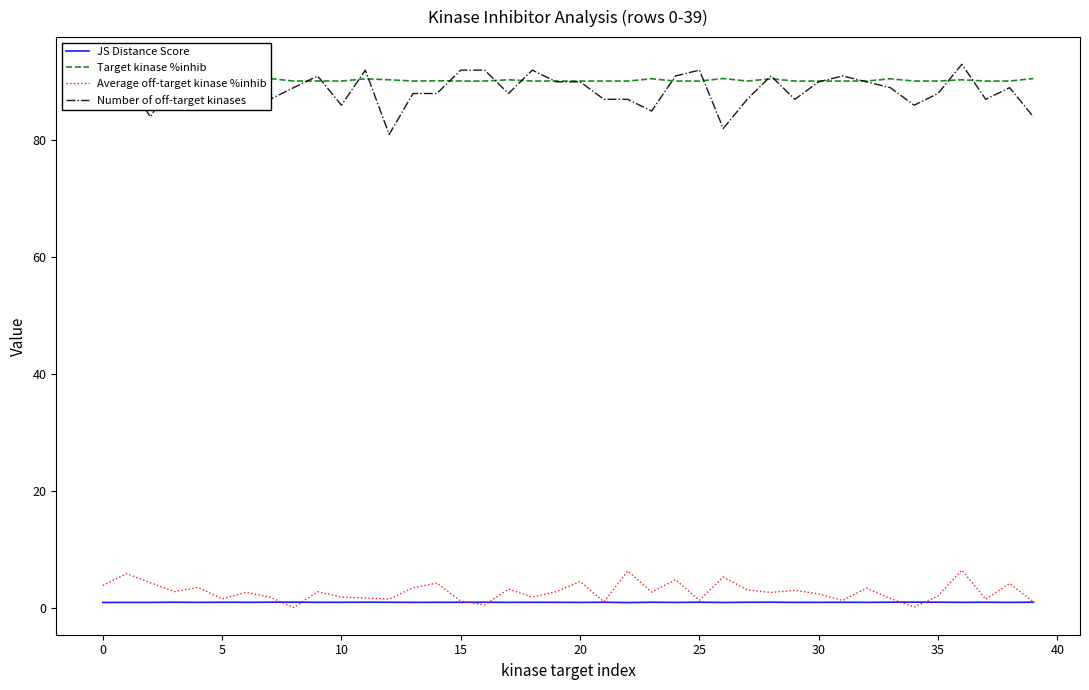

True or false: Number of off-target kinases and Average off-target kinase %inhib intersect in this chart.

False